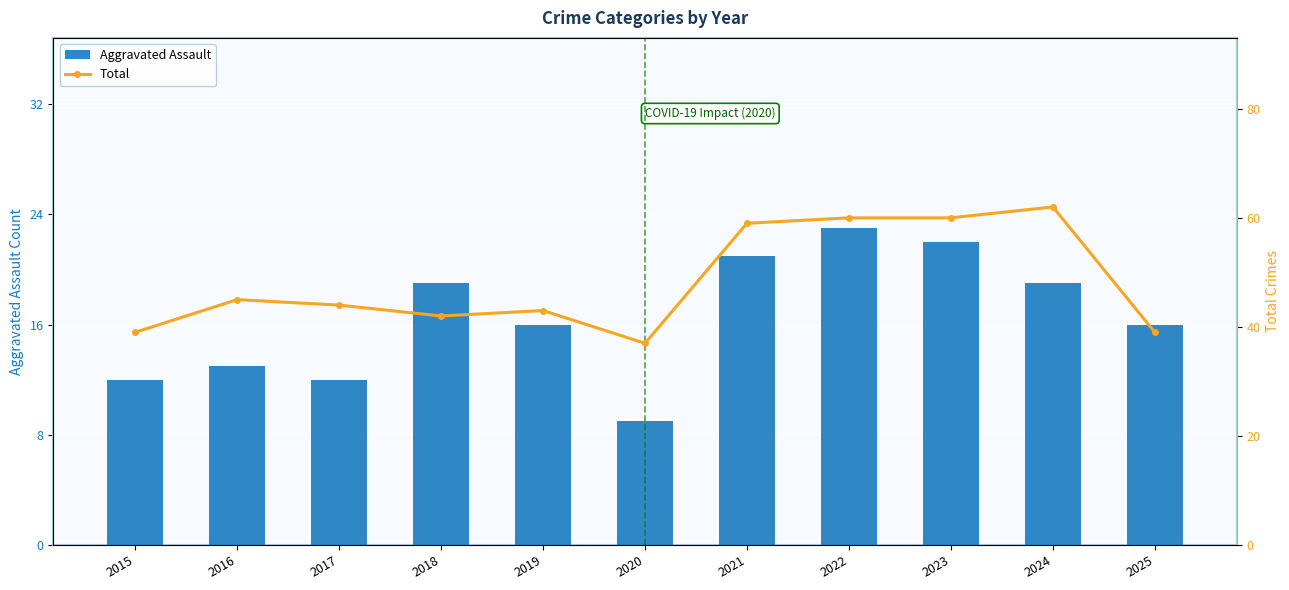

What is the minimum value shown in the chart?

9